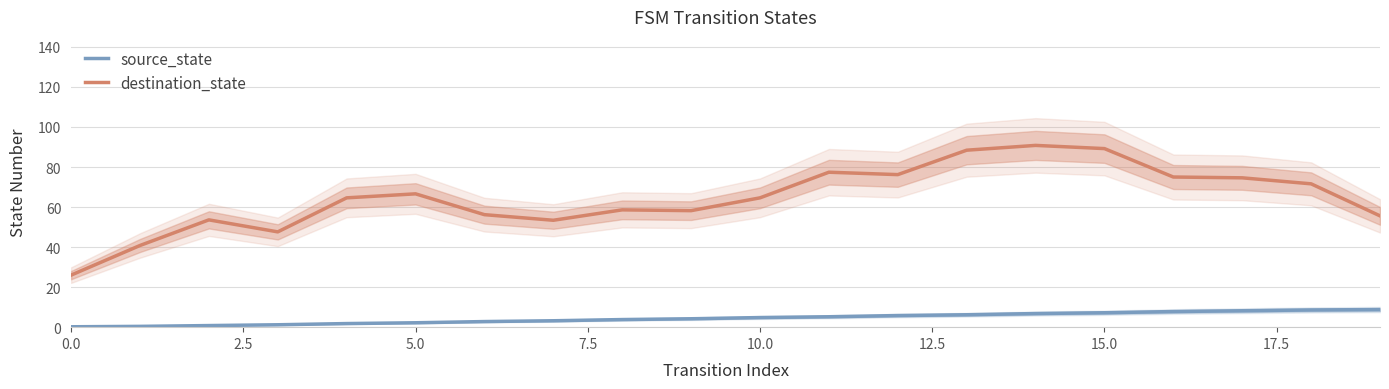

Is it true that destination_state equals 29.7 at 9?

False